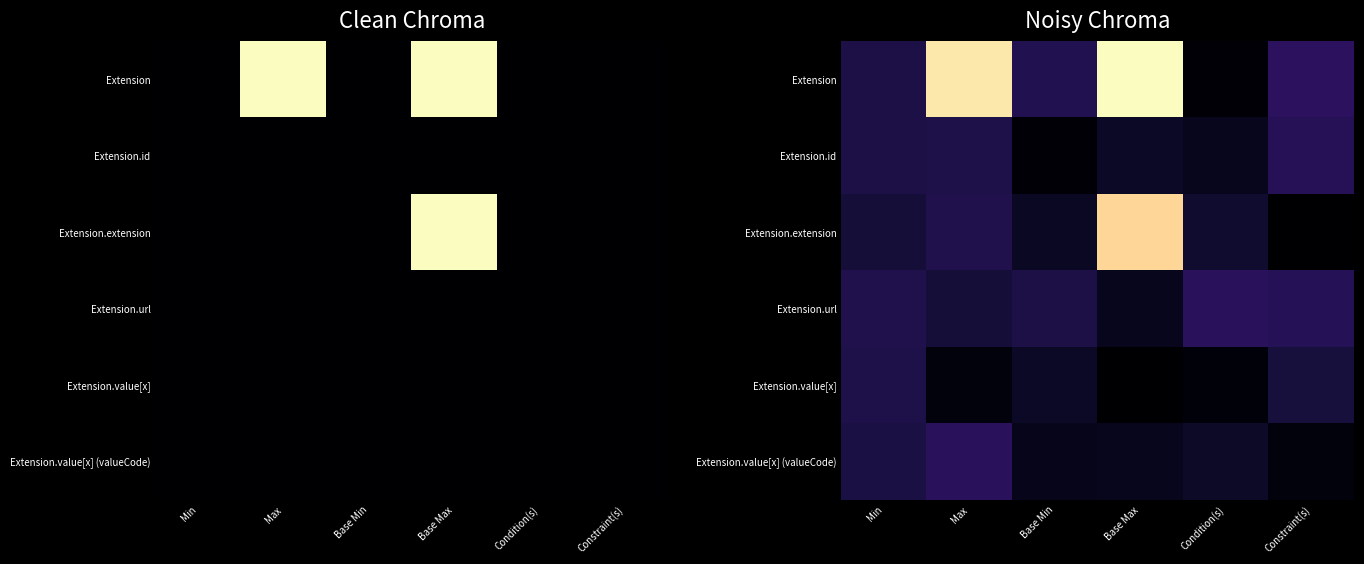

Rank the series at Base Max from lowest to highest value.

Extension.value[x], Extension.url, Extension.value[x] (valueCode), Extension.id, Extension.extension, Extension